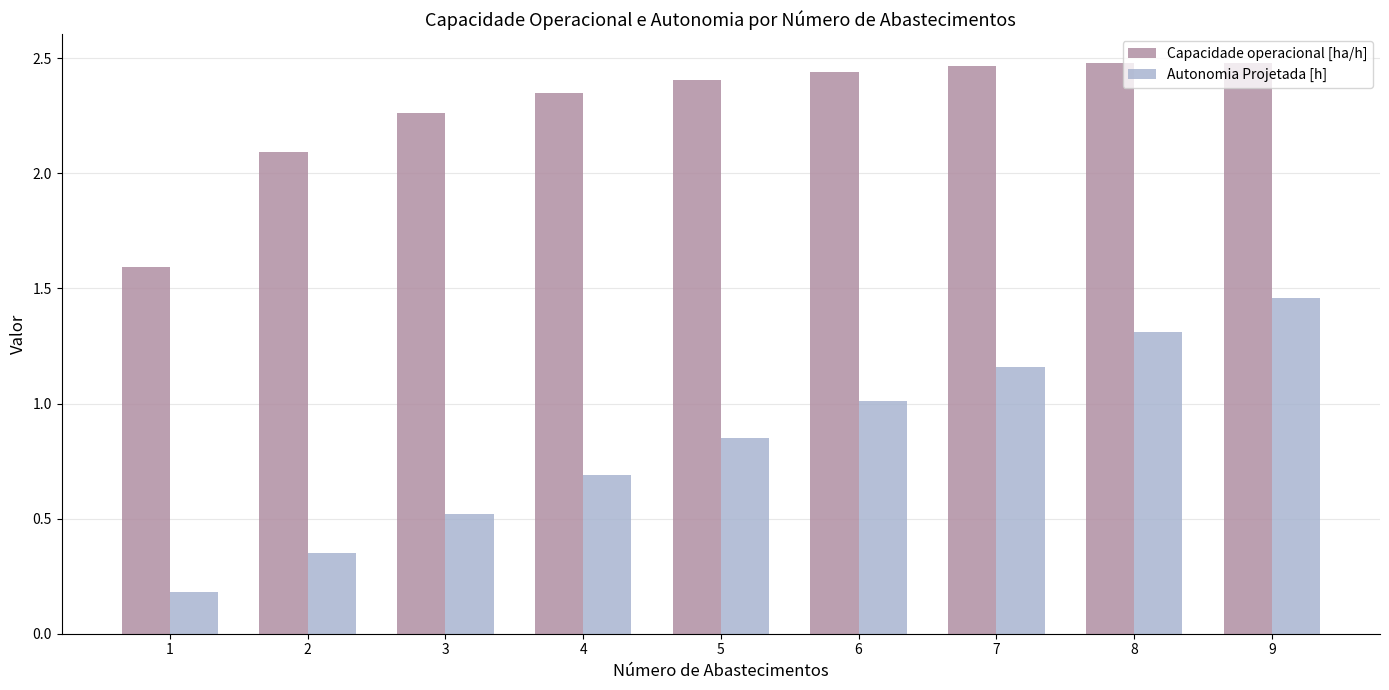

The Capacidade operacional [ha/h] series shows 0.9 at 9. True or false?

False